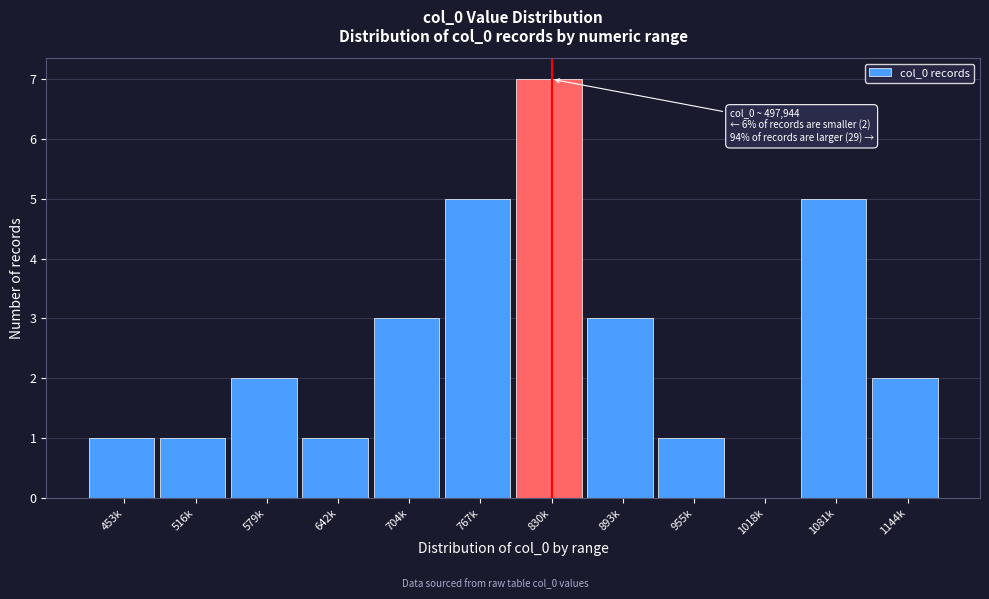

Reading left to right, list all the values displayed in this chart.

453k=1	516k=1	579k=2	642k=1	704k=3	767k=5	830k=7	893k=3	955k=1	1018k=0	1081k=5	1144k=2